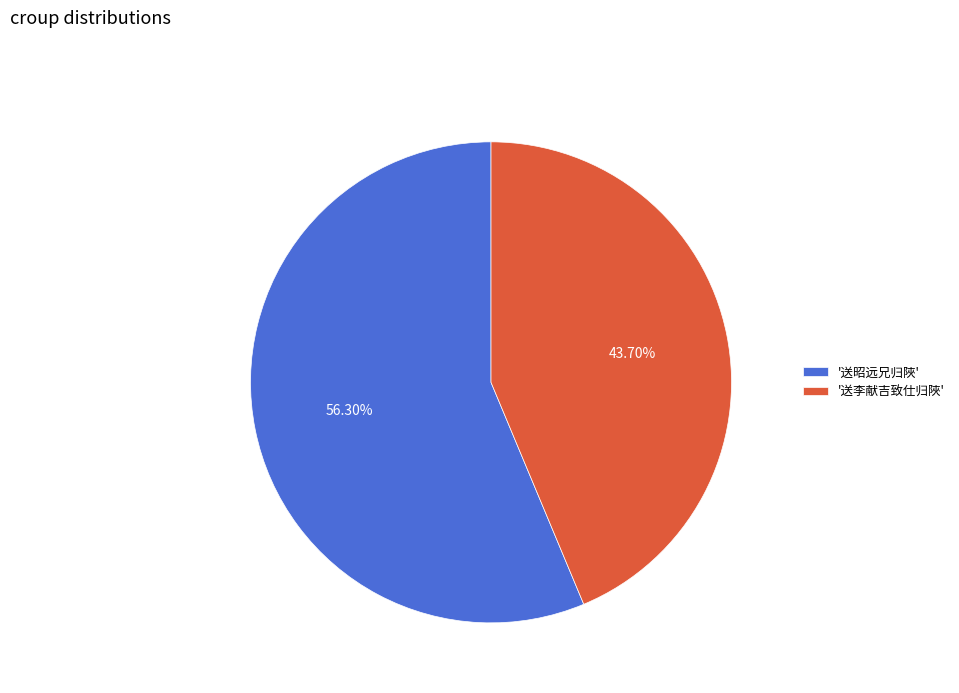

Which category has the biggest portion of the pie?

'送昭远兄归陜'